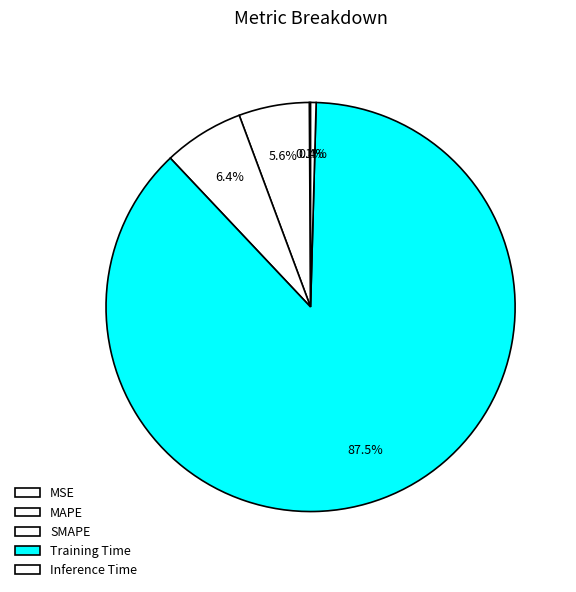

Which category has the smallest portion of the pie?

MSE